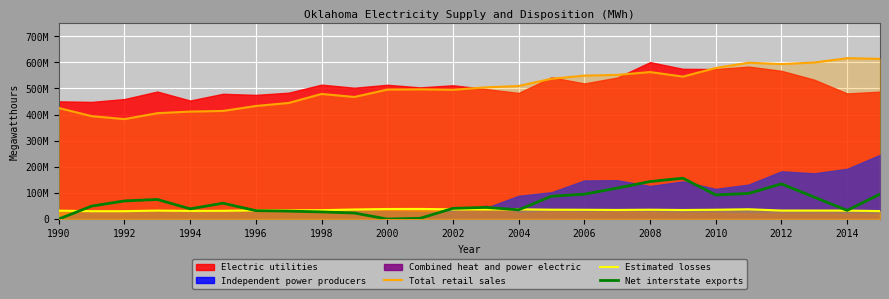

At how many categories does at least one series exceed 36204762?

26